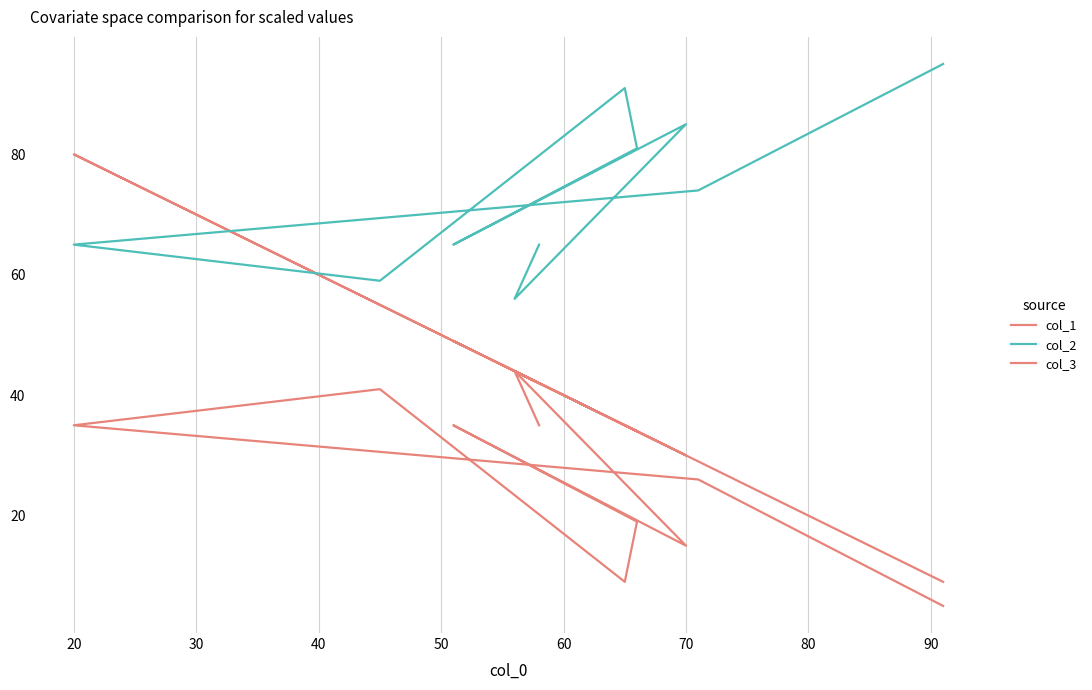

How many values in the col_2 series are below 74?

5